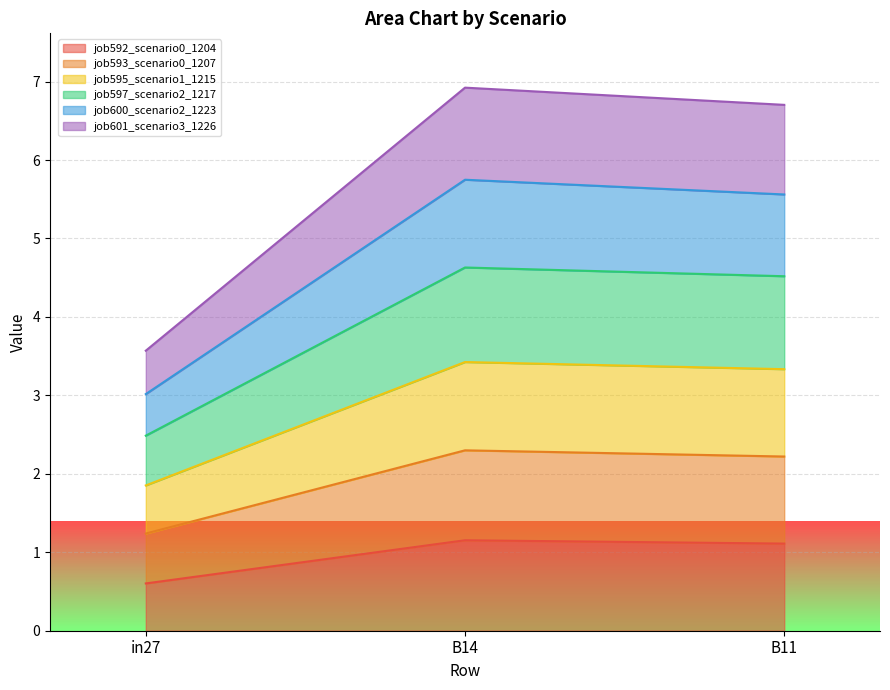

The value of job592_scenario0_1204 at in27 is 0.6. True or false?

True